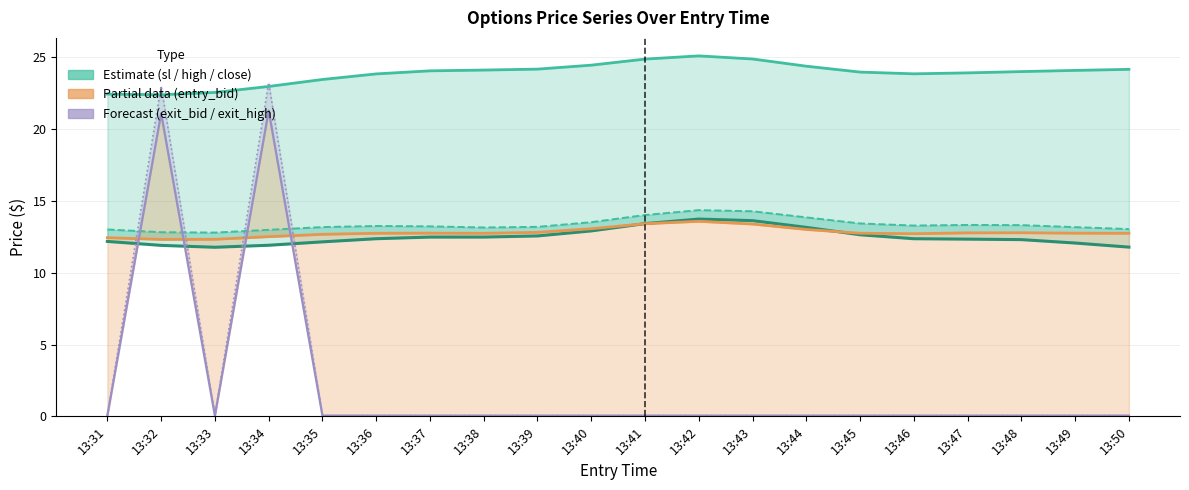

What is the average value of the high series?

13.4